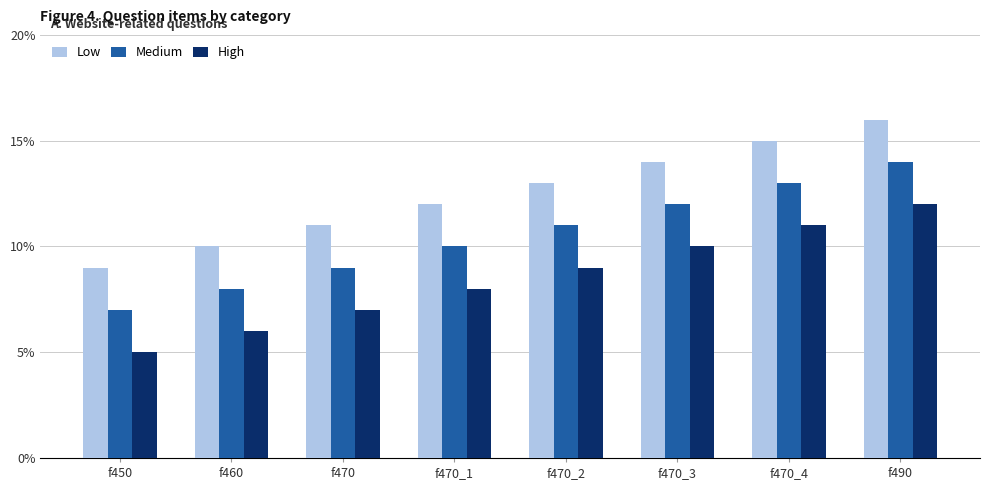

What is the difference between the highest and lowest values at f470_1?

4